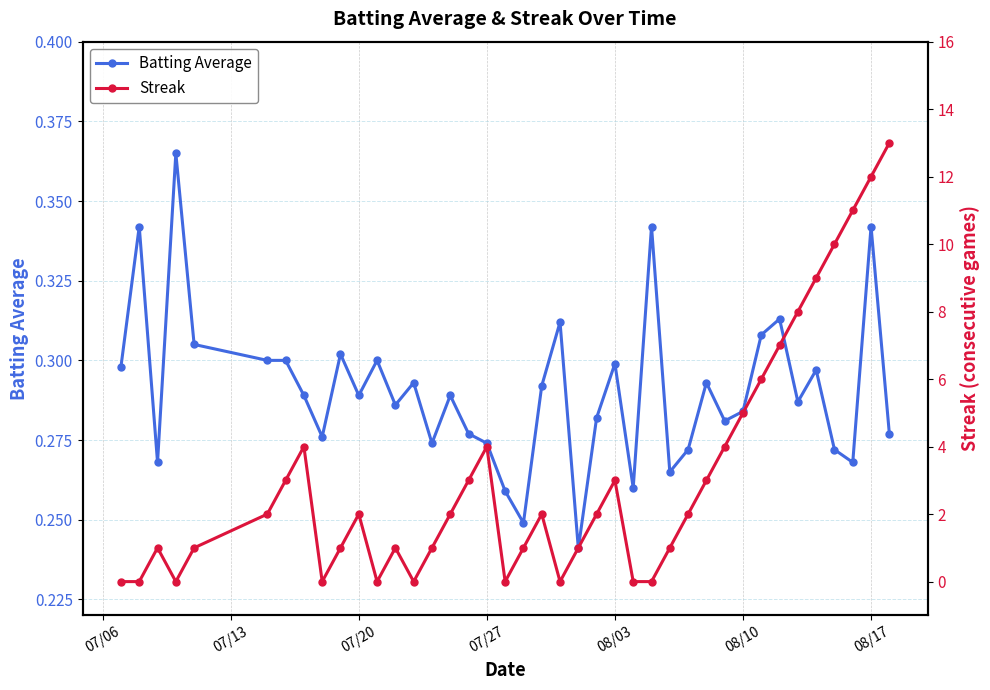

The Batting Average series shows 0.2 at 08/10. True or false?

False